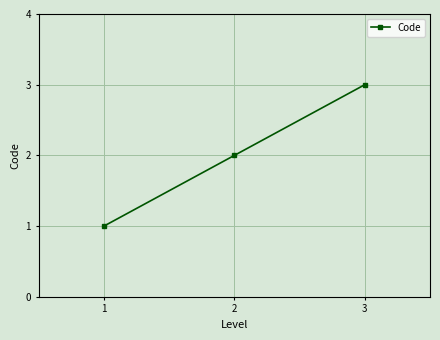

What value does the data have at 2?

2